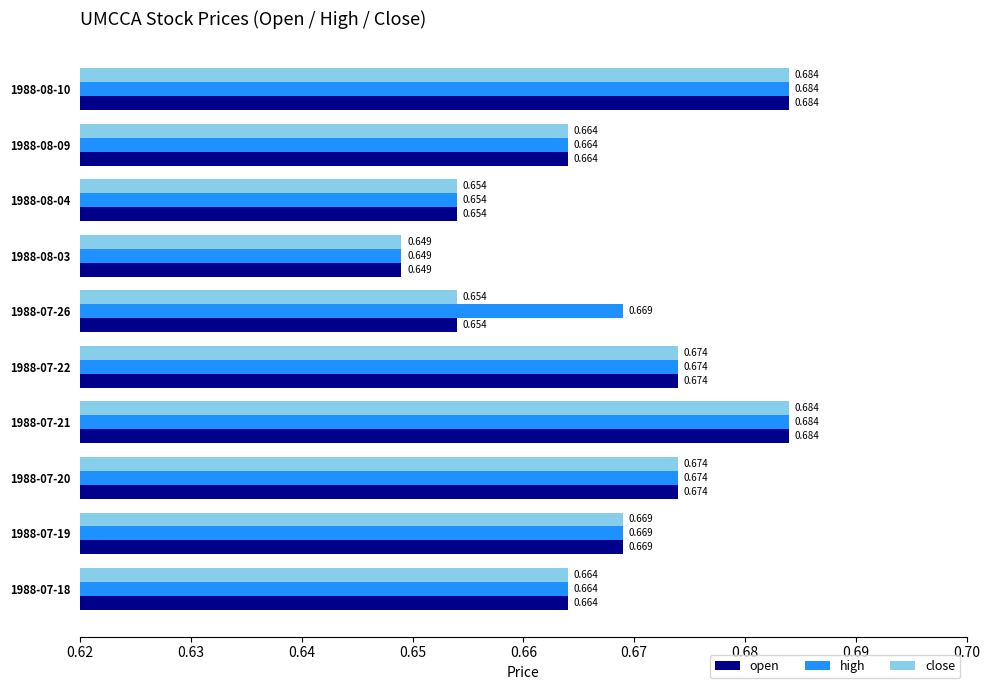

Which series has the largest total across all categories?

high